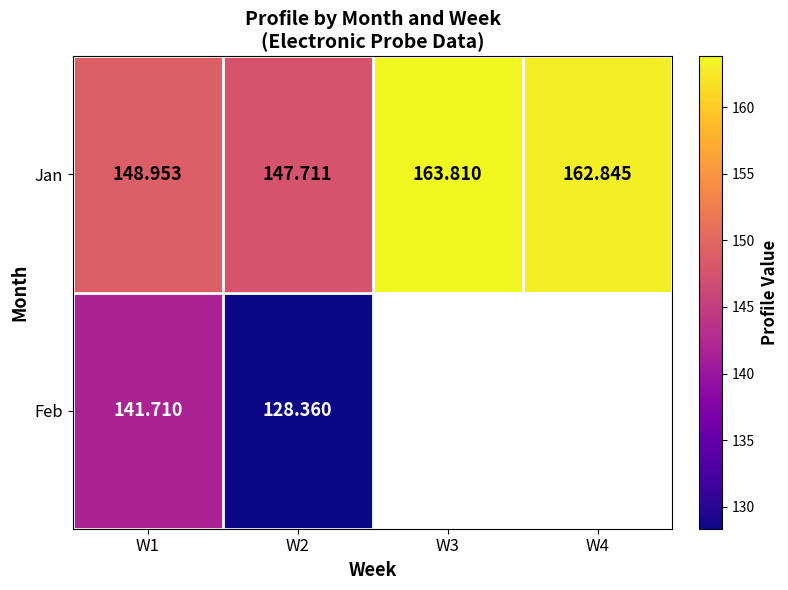

Rank the series at W1 from highest to lowest value.

Jan, Feb